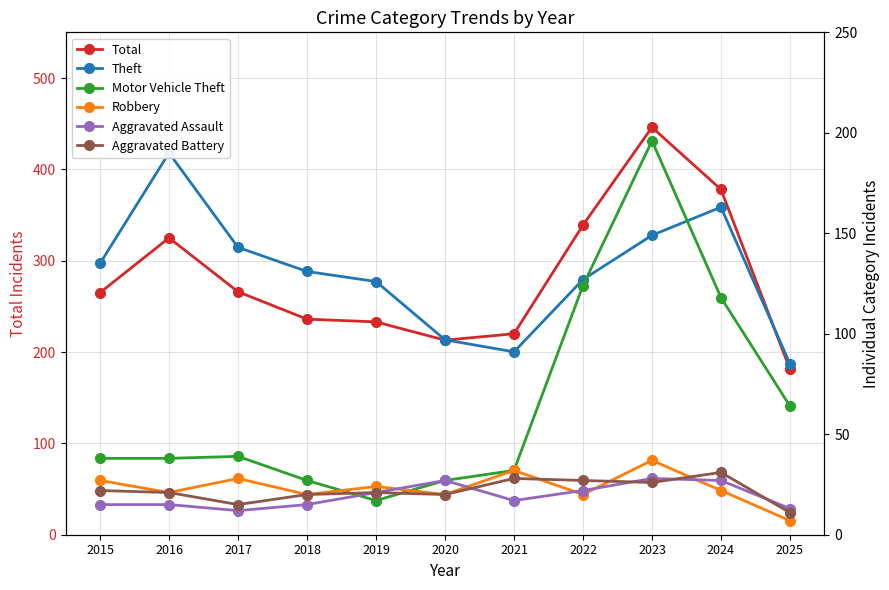

Reading left to right, extract all data points from this chart.

Total: 265	325	266	236	233	213	220	339	446	378	181
Theft: 135	190	143	131	126	97	91	127	149	163	85
Motor Vehicle Theft: 38	38	39	27	17	27	32	124	196	118	64
Robbery: 27	21	28	20	24	20	32	20	37	22	7
Aggravated Assault: 15	15	12	15	21	27	17	22	28	27	13
Aggravated Battery: 22	21	15	20	21	20	28	27	26	31	11